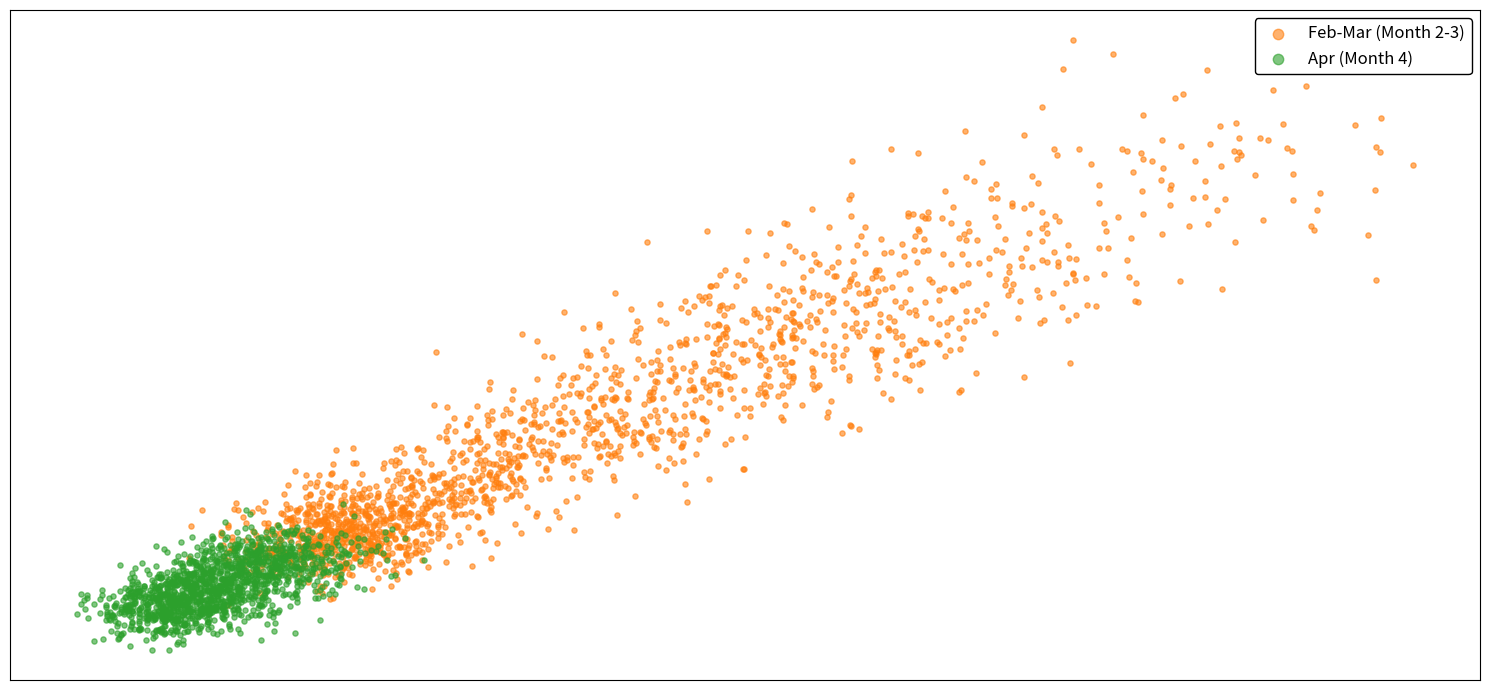

What are all the series names shown in the legend?

Feb-Mar (Month 2-3), Apr (Month 4)